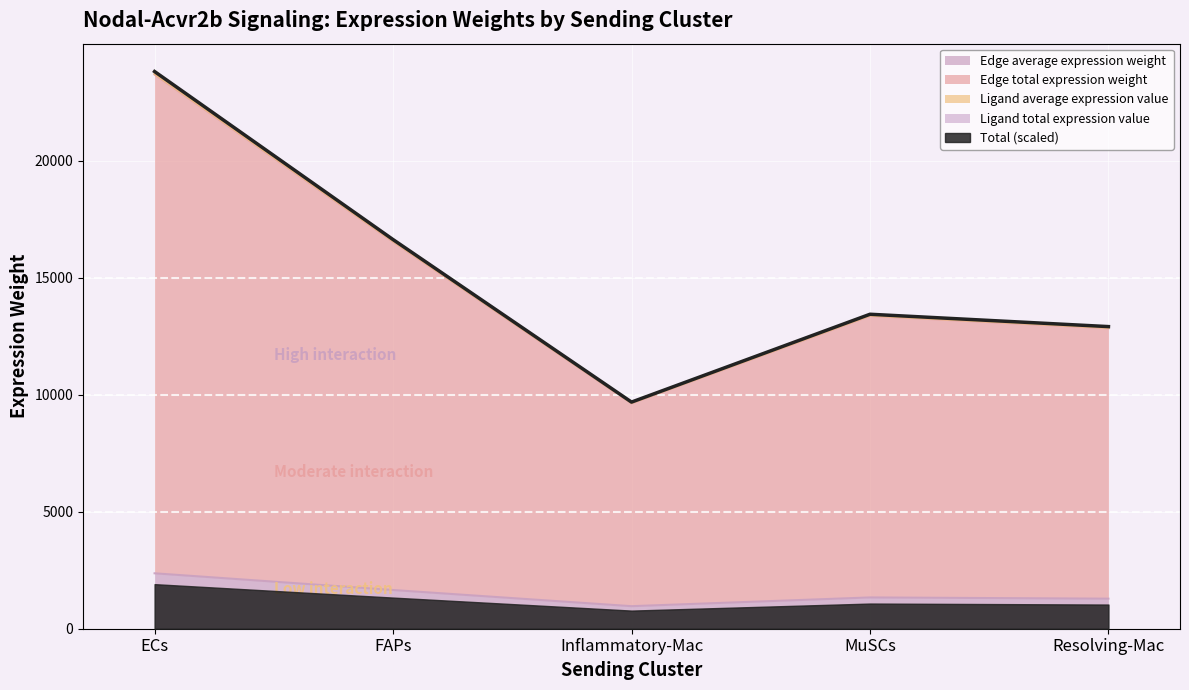

How many data points does each series have?

5